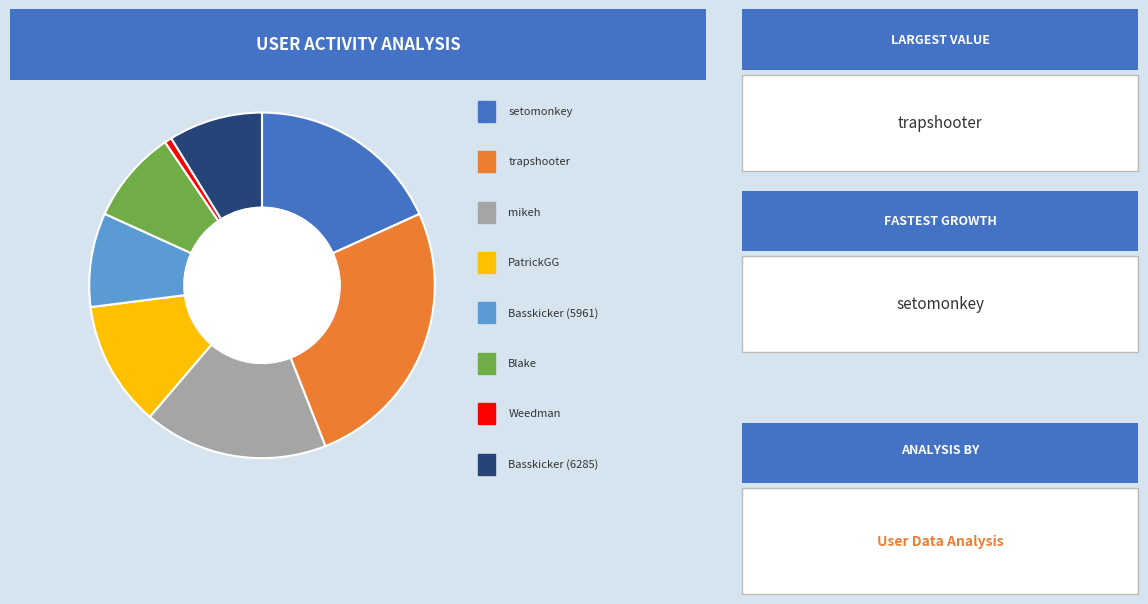

Is there a majority slice in this chart?

No